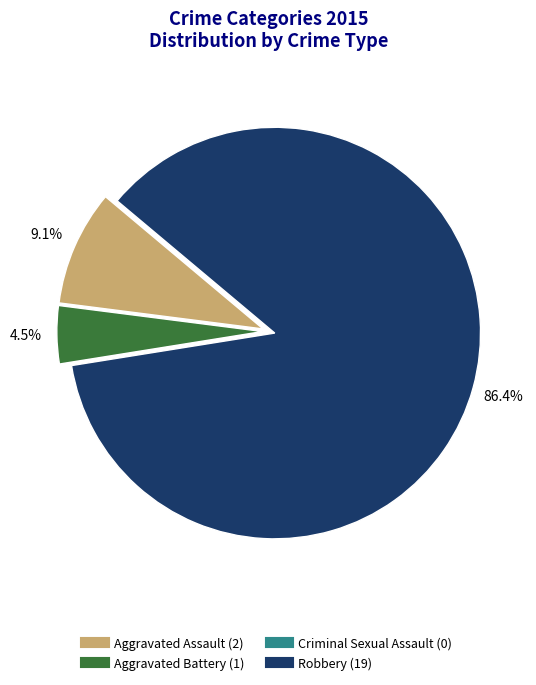

Combined, do Aggravated Battery and Robbery account for over 50%?

Yes